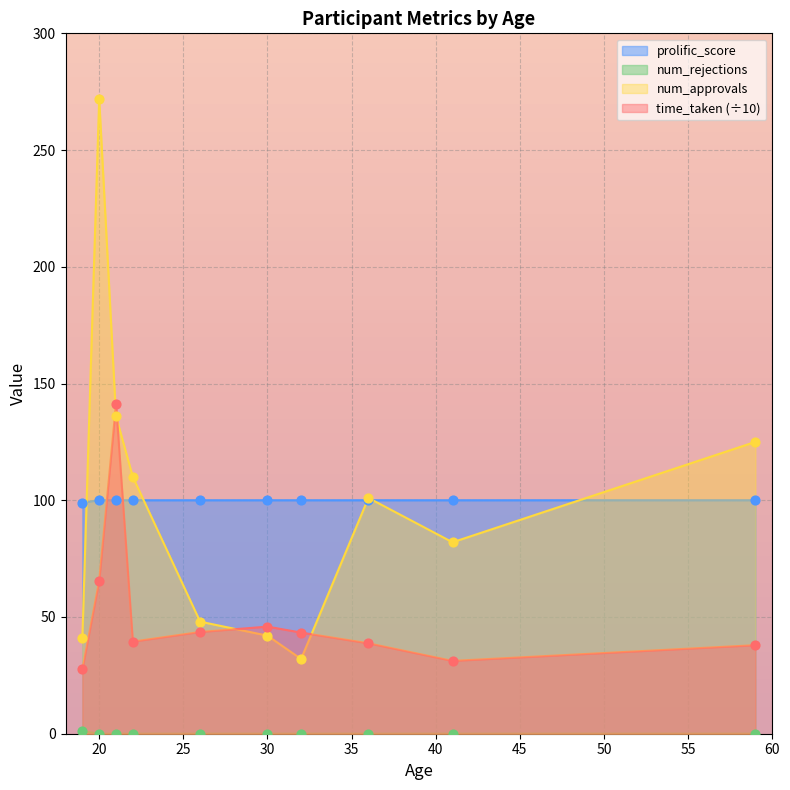

At which category is the sum across all series the highest?

20